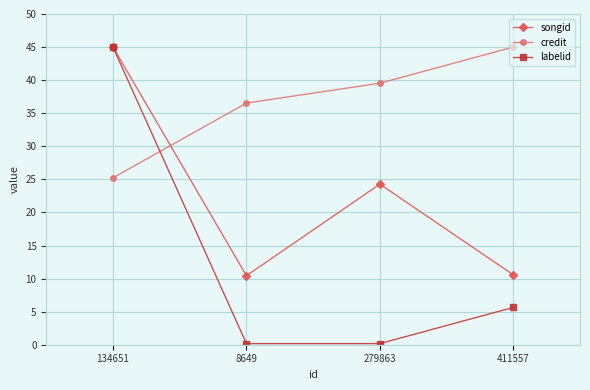

What is the difference between the highest and lowest values at 134651?

19.8